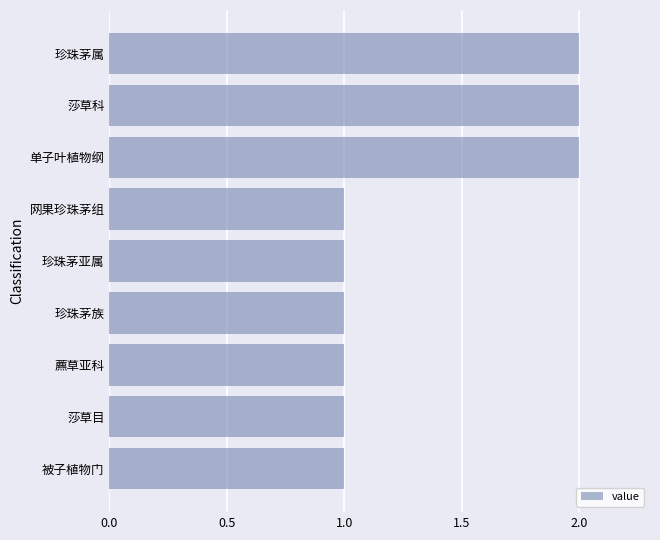

The chart shows a value of 1 at 珍珠茅亚属. True or false?

True